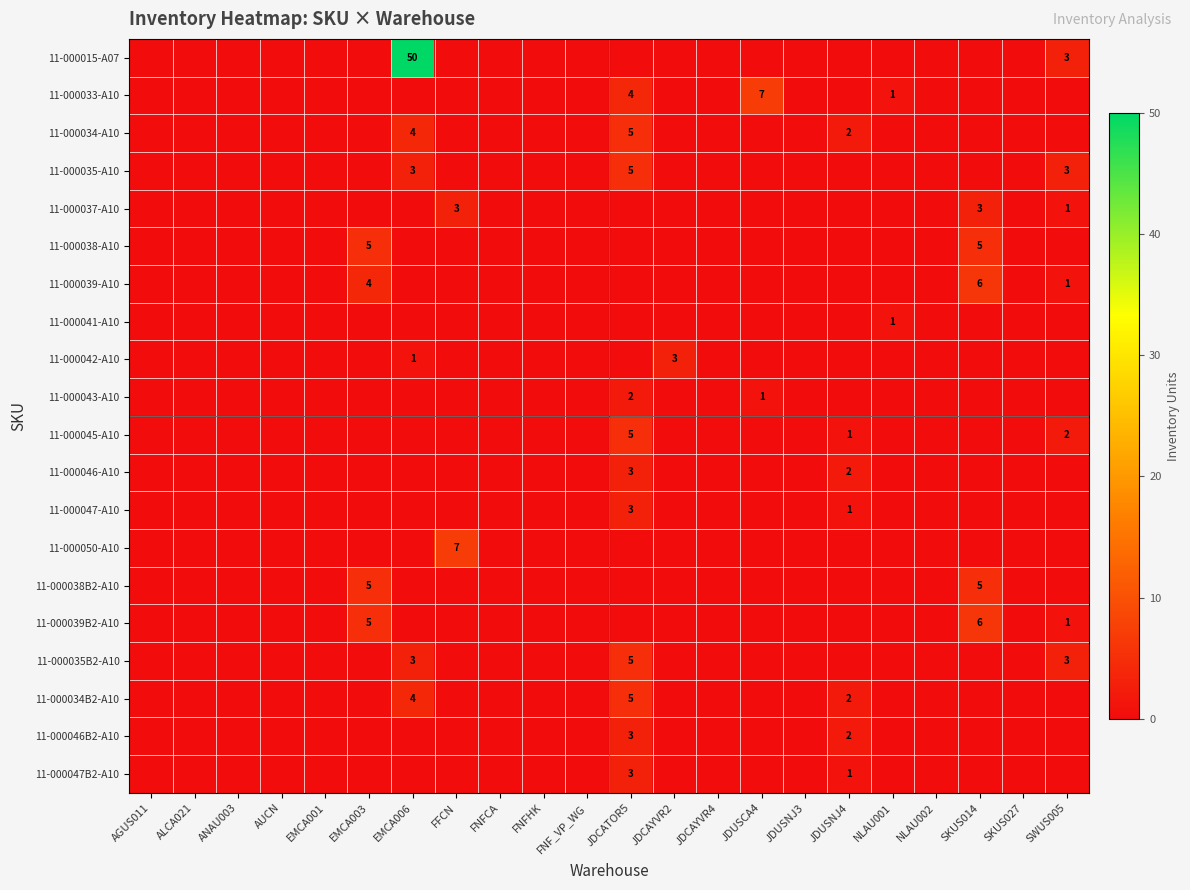

True or false: 11-000038B2-A10 has a value of 2 at SKUS014.

False